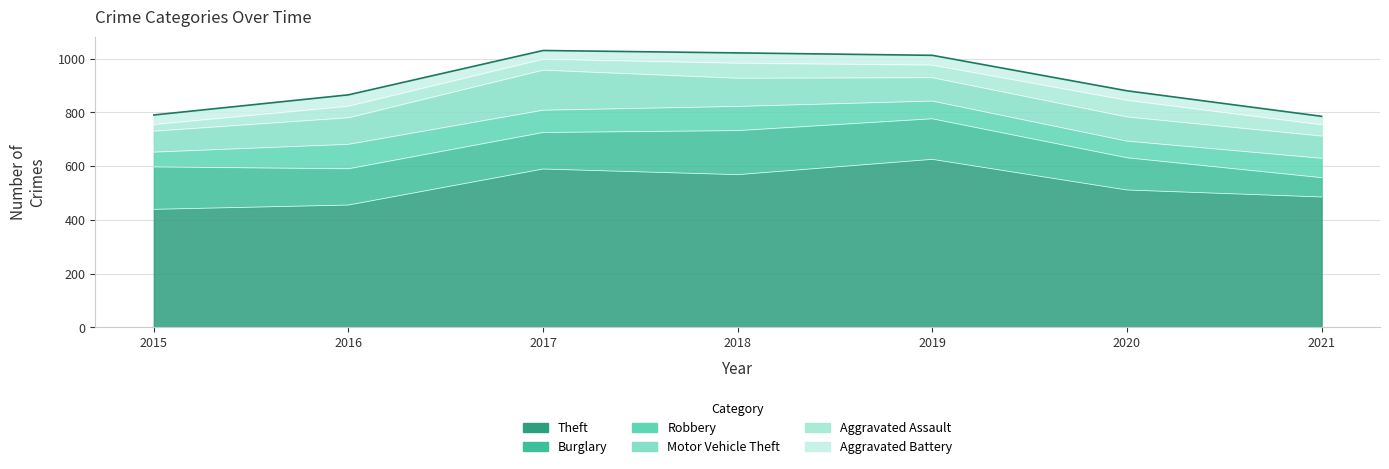

How many values in the Motor Vehicle Theft series are below 90?

3